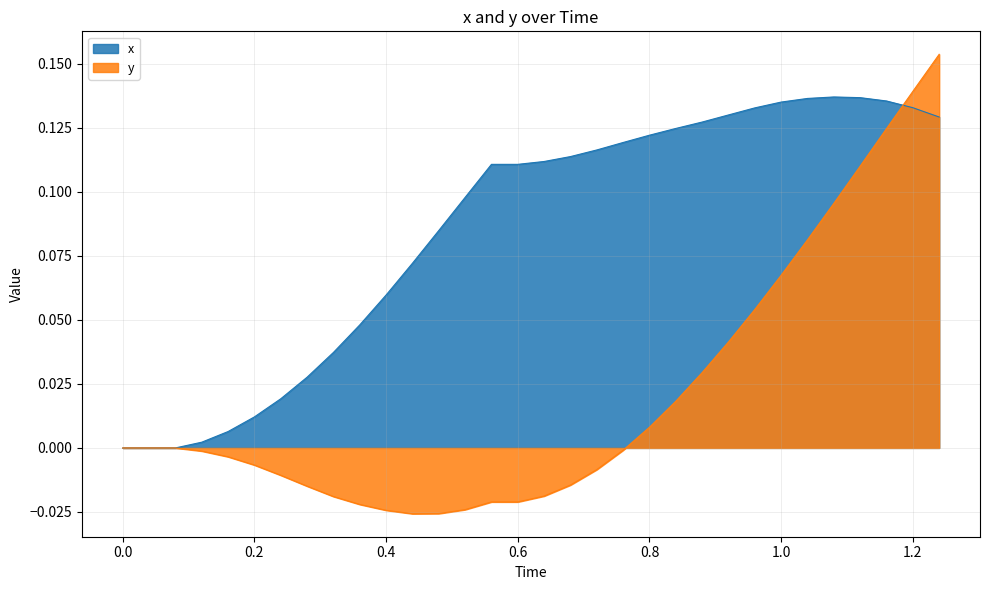

What is the label of the 32nd point from the left?

1.24